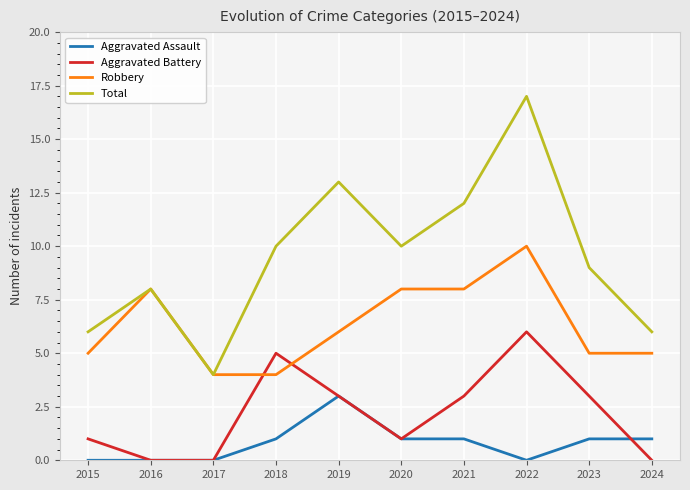

What is the highest value of the Total series?

17